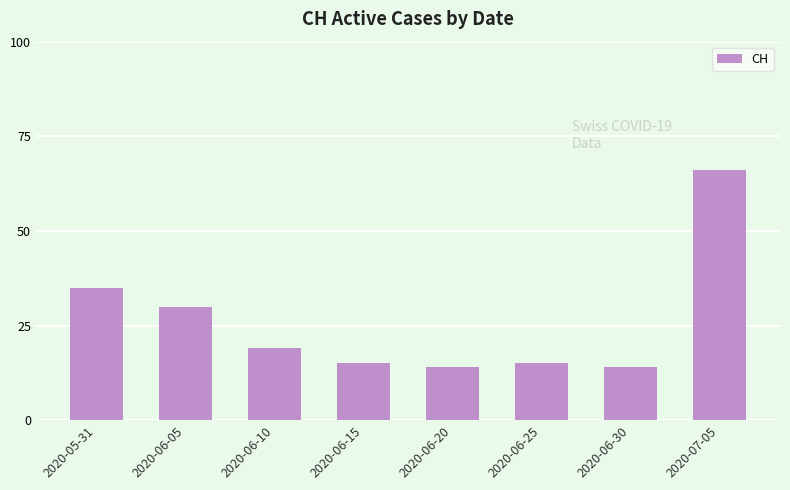

Reading right to left, what are all the values shown in this chart?

66	14	15	14	15	19	30	35